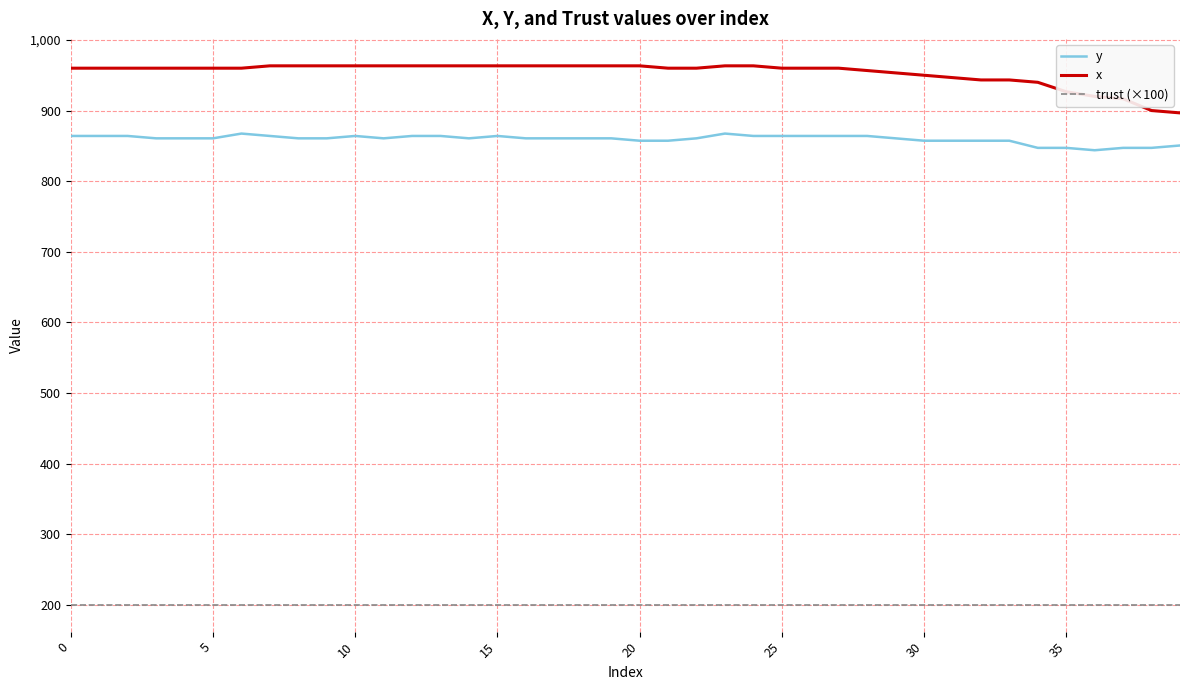

How many lines are shown in the chart?

3